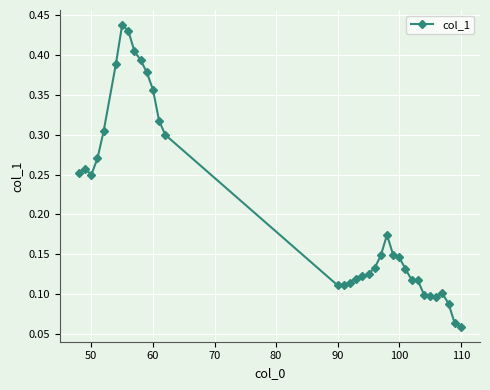

Count the values in the range 0 to 1.

35